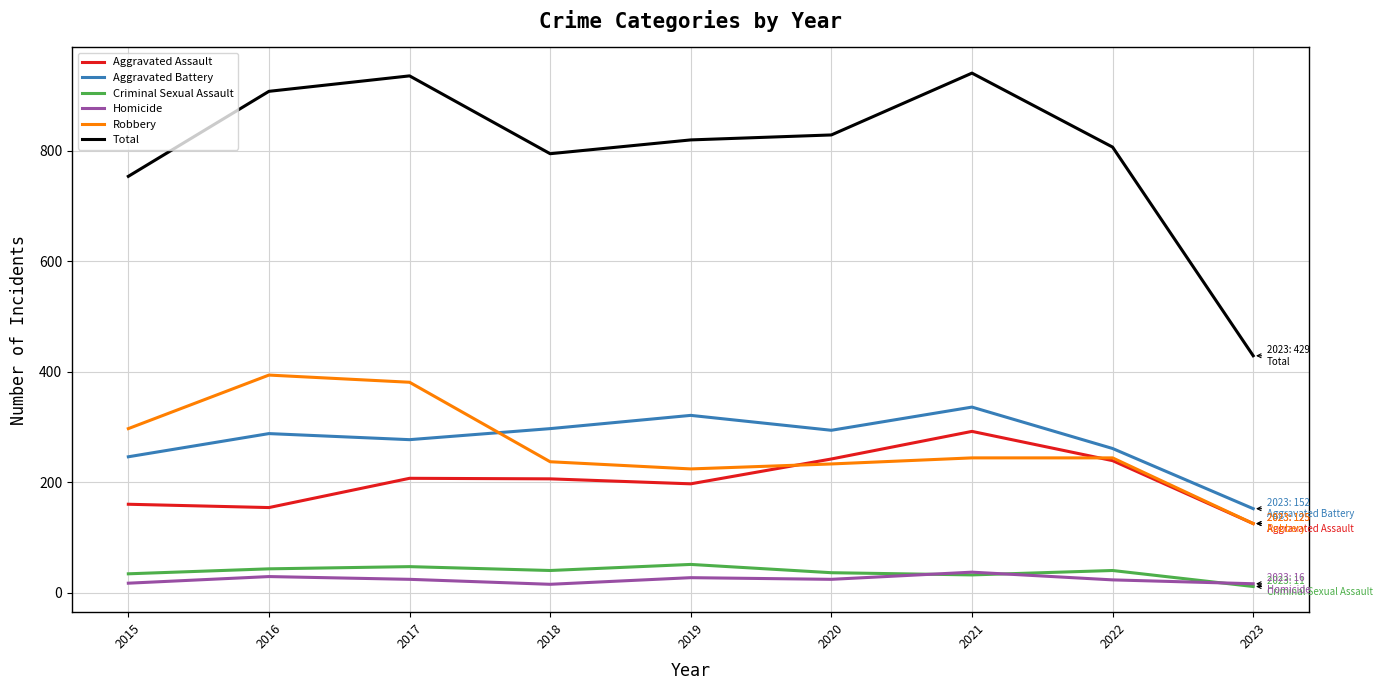

What is the sum of all Robbery values?

2379